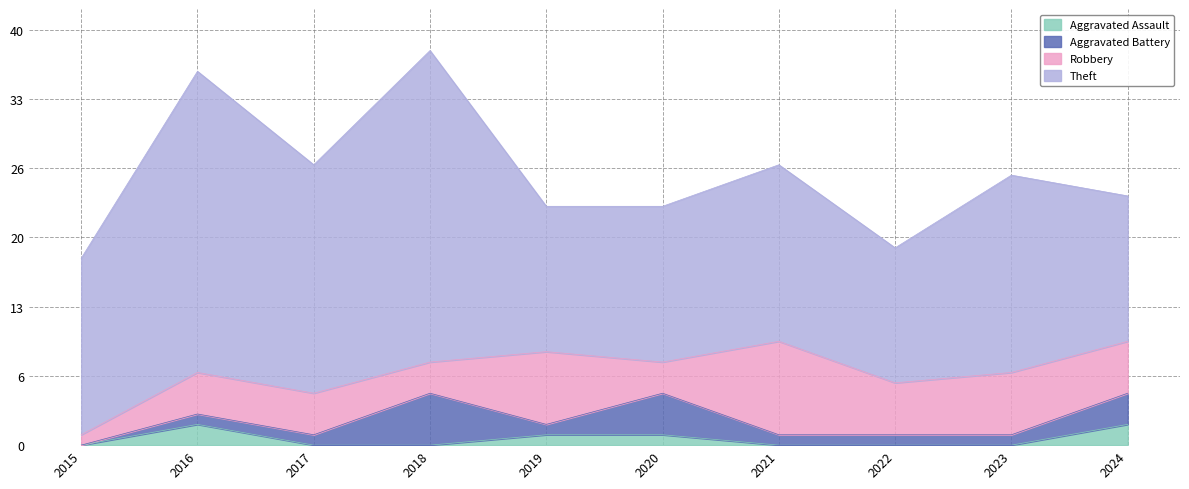

Between 2019 and 2022, which series saw the biggest shift?

Robbery